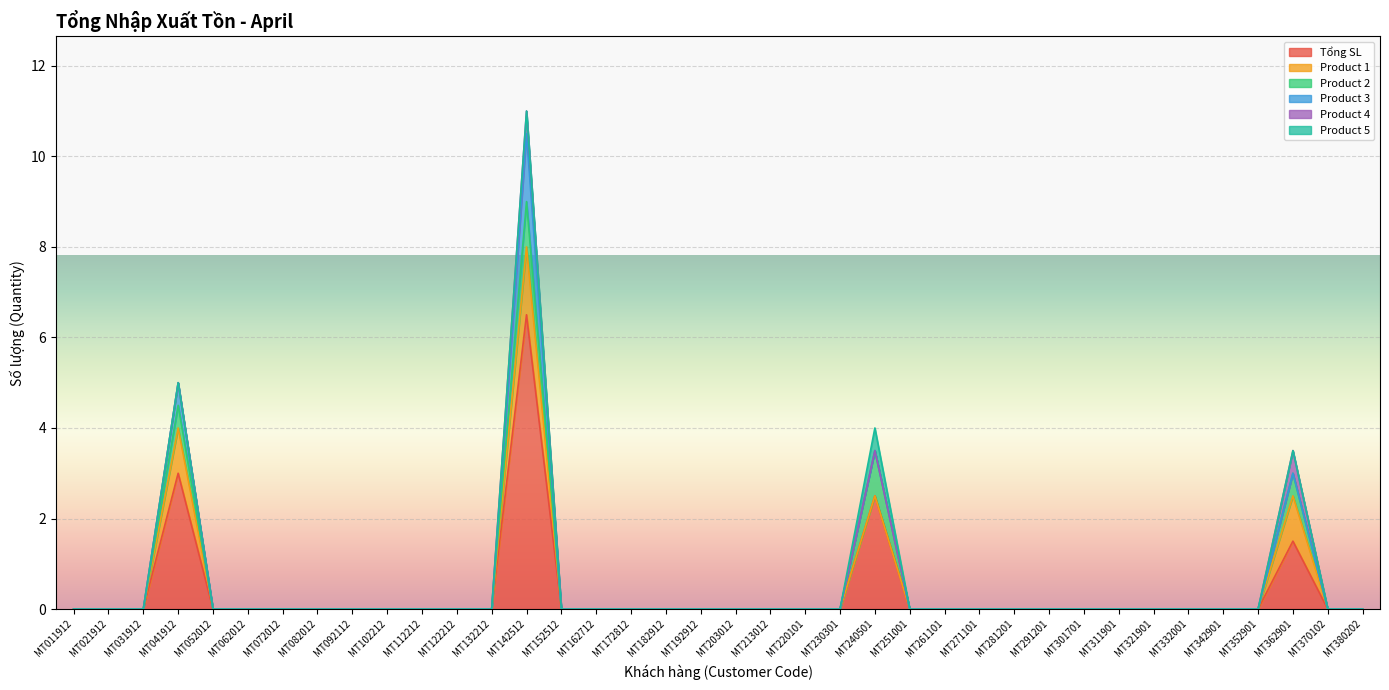

List the series in order of their peak value, highest first.

Tổng SL, Product 1, Product 3, Product 2, Product 4, Product 5